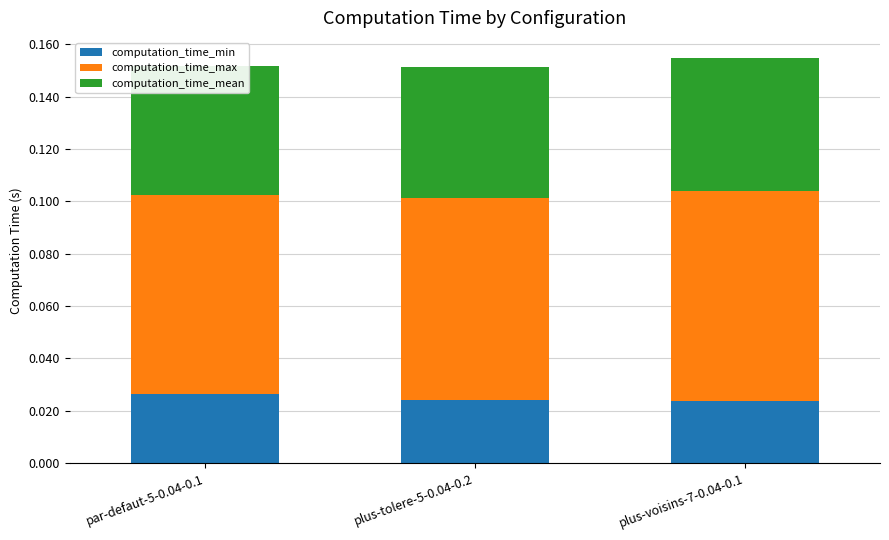

List the series in order of their overall mean, highest first.

computation_time_max, computation_time_mean, computation_time_min